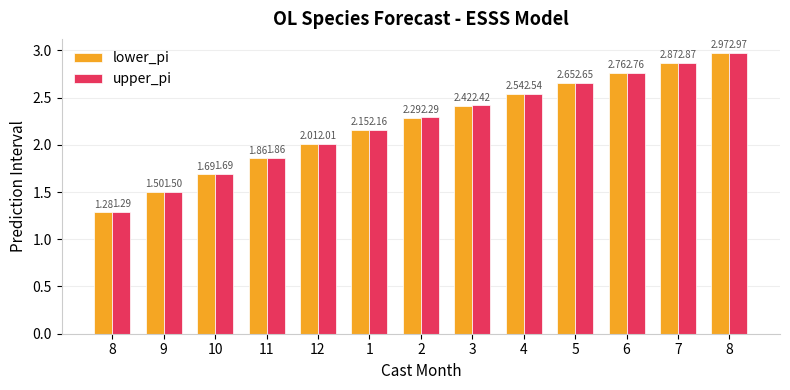

What is the average value of the lower_pi series?

2.2